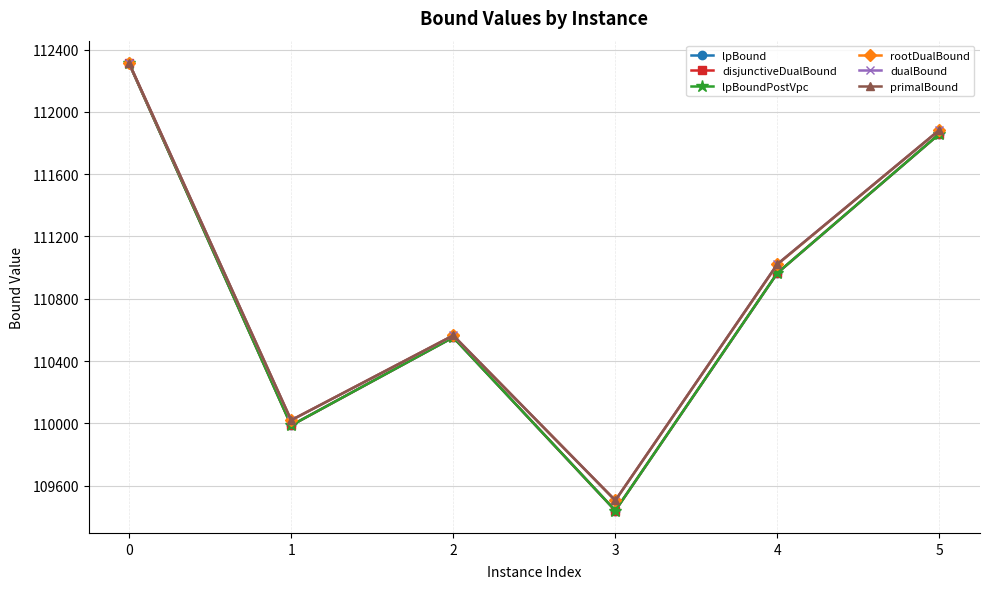

What is the difference between the highest and lowest values at 4?

57.0